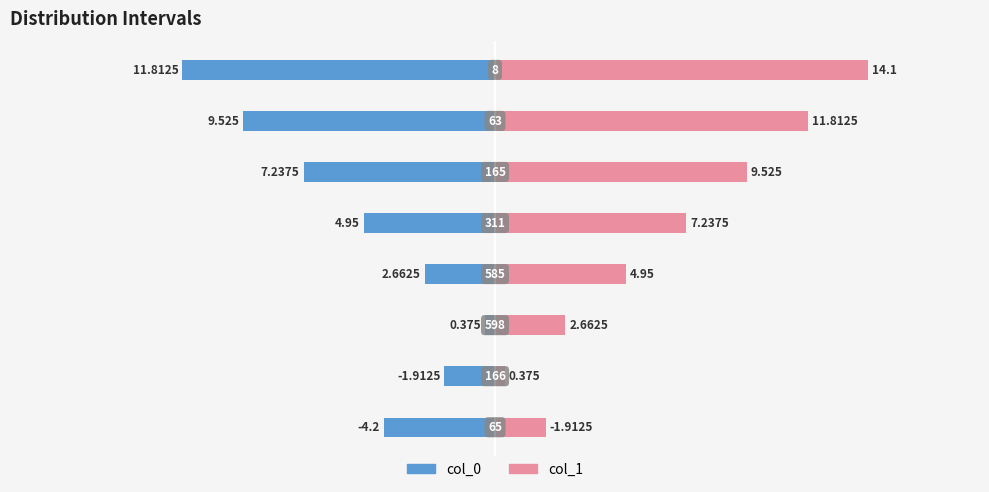

List the series in order of their overall mean, highest first.

col_1, col_0